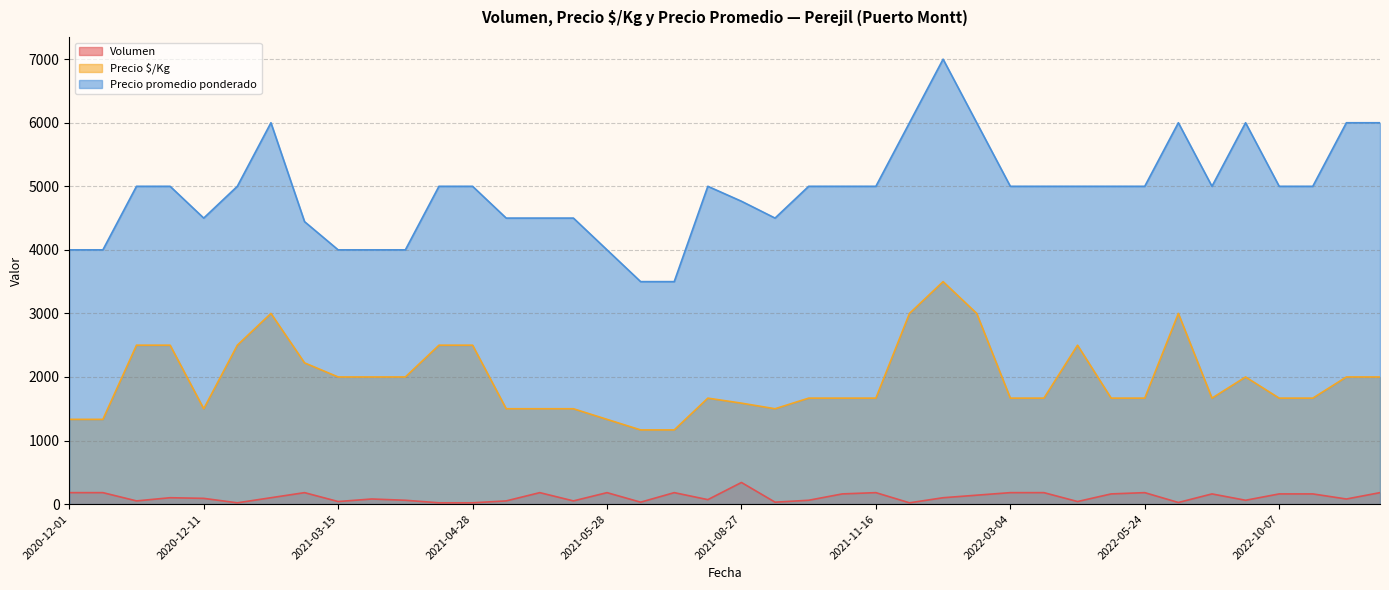

What is the difference between the maximum and minimum values in the Precio promedio ponderado series?

3500